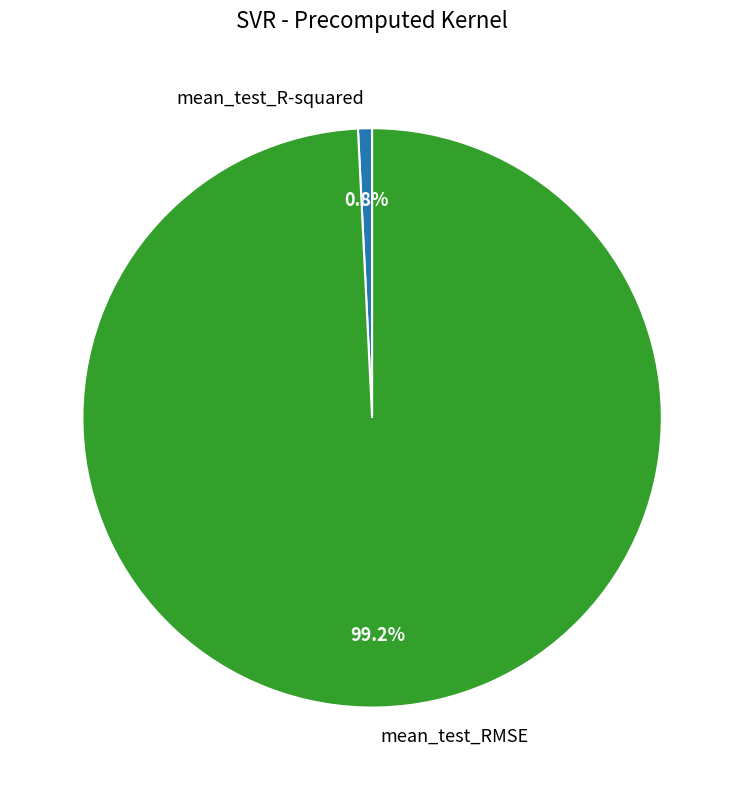

To the nearest percent, what portion does mean_test_RMSE represent?

99%